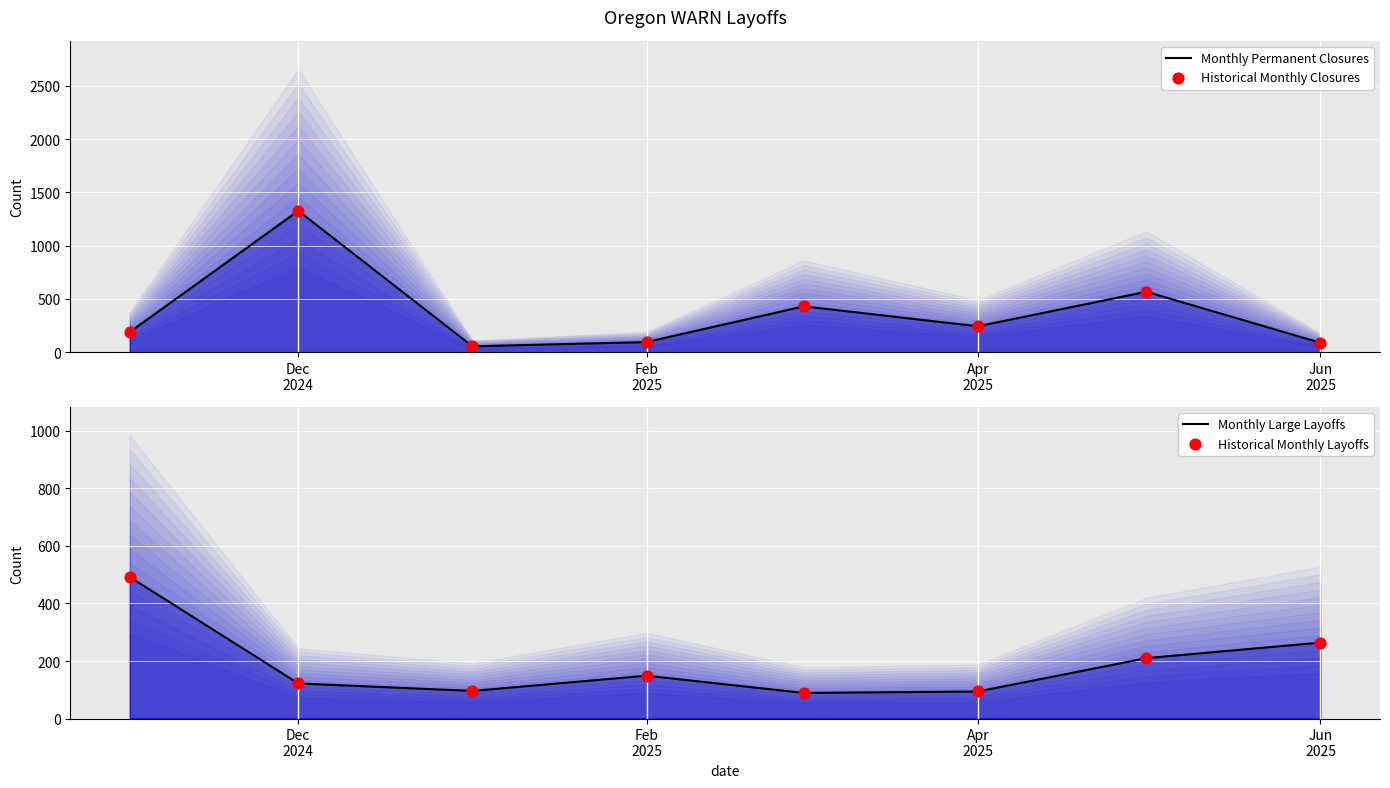

Which series reaches the maximum Y coordinate?

Monthly Permanent Closures